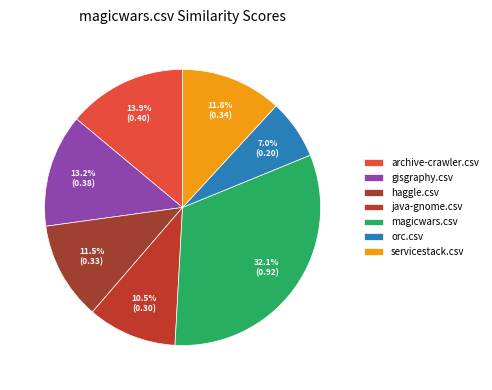

Does java-gnome.csv account for over 50% of the chart?

No